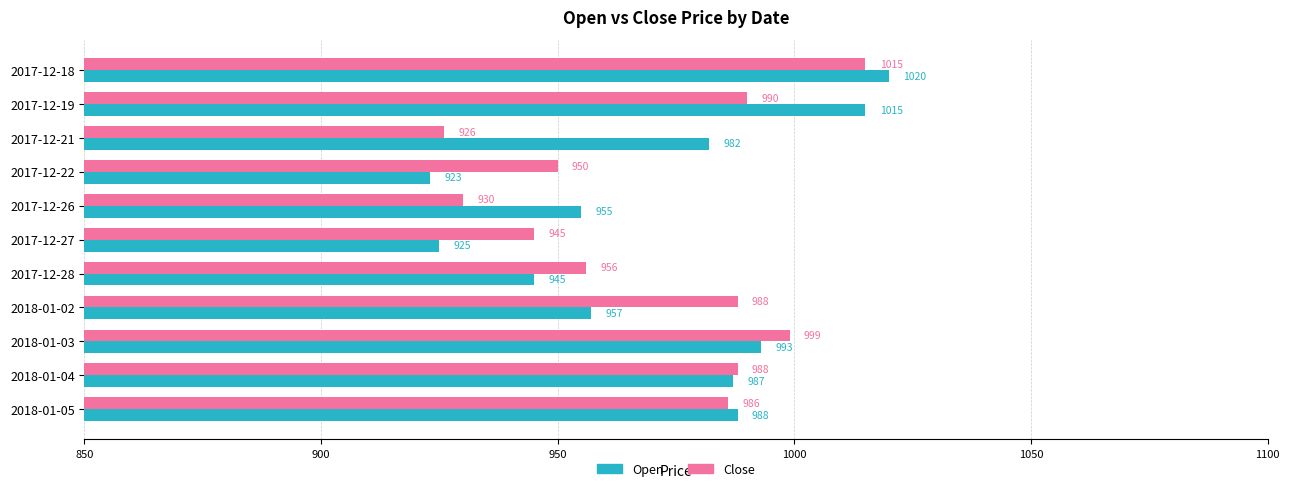

Which series has the largest total across all categories?

Open